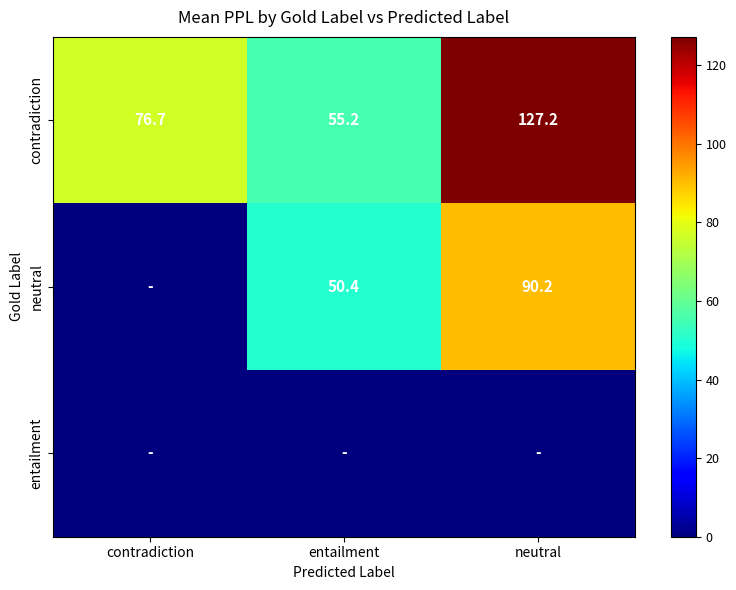

Where is contradiction nearest to the value 91?

contradiction